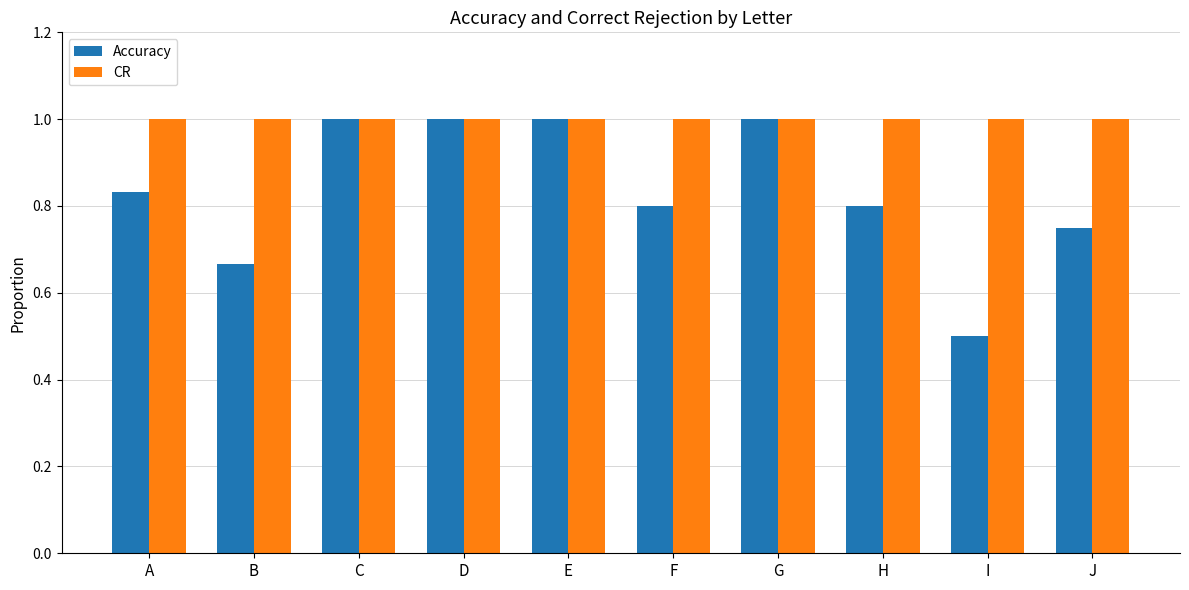

What is the sum of the Accuracy values at F and B?

1.5